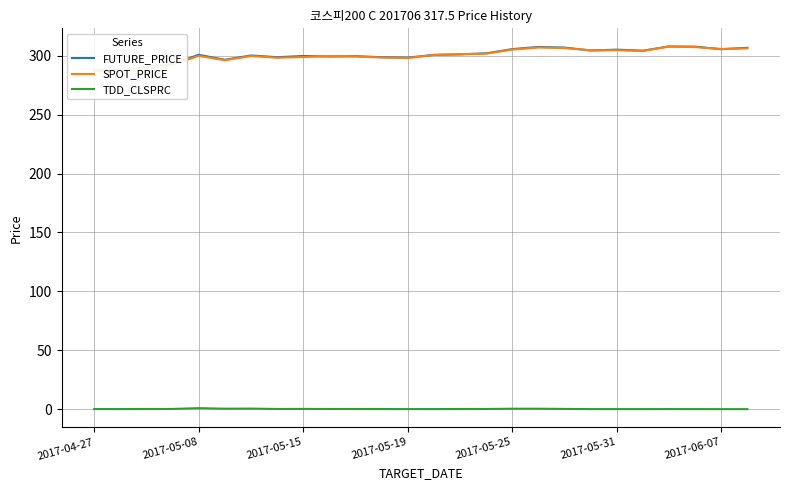

Which series has the largest total across all categories?

FUTURE_PRICE